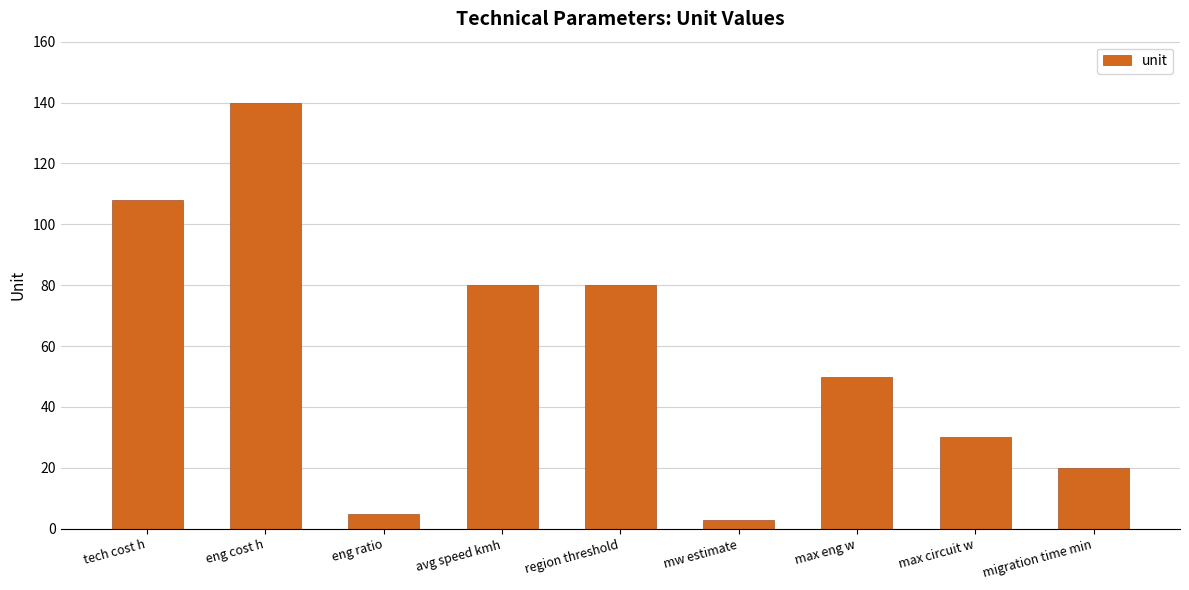

The chart shows a value of 3 at mw estimate. True or false?

True